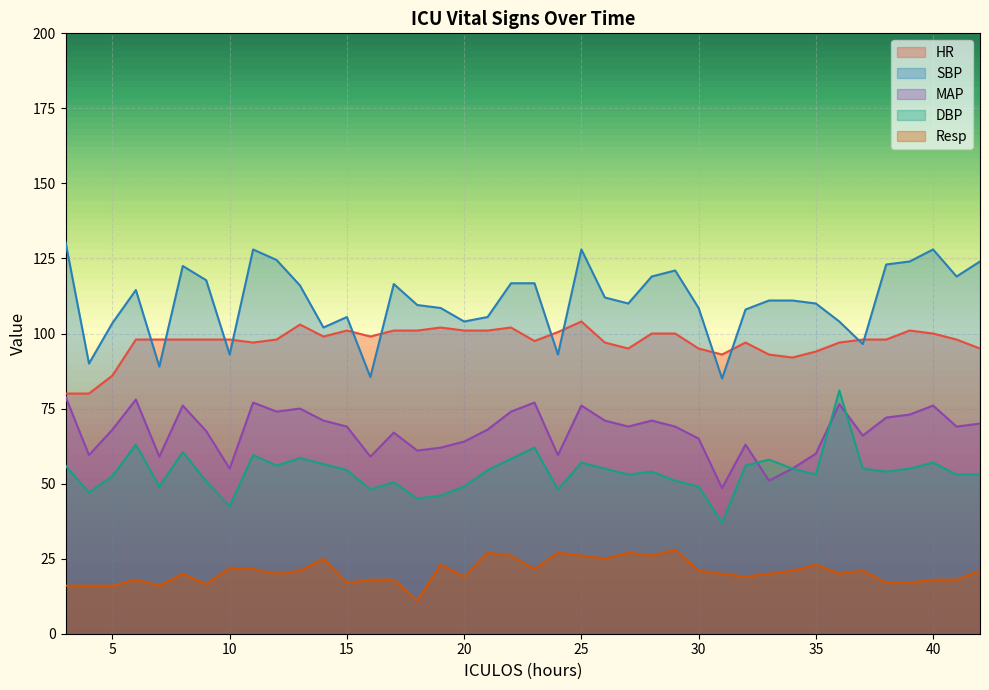

The value of MAP at 42 is 70.0. True or false?

True